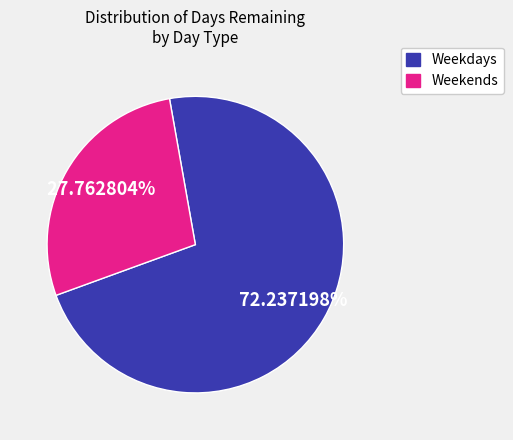

To the nearest percent, what is the average slice percentage?

50%